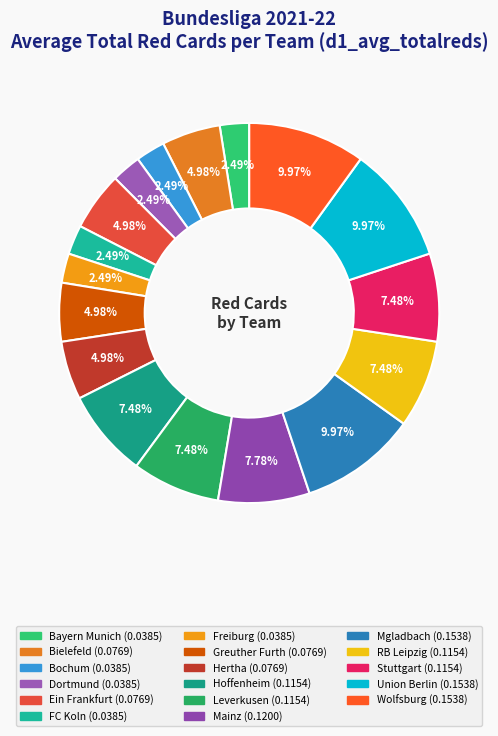

Which category has the biggest portion of the pie?

Mgladbach